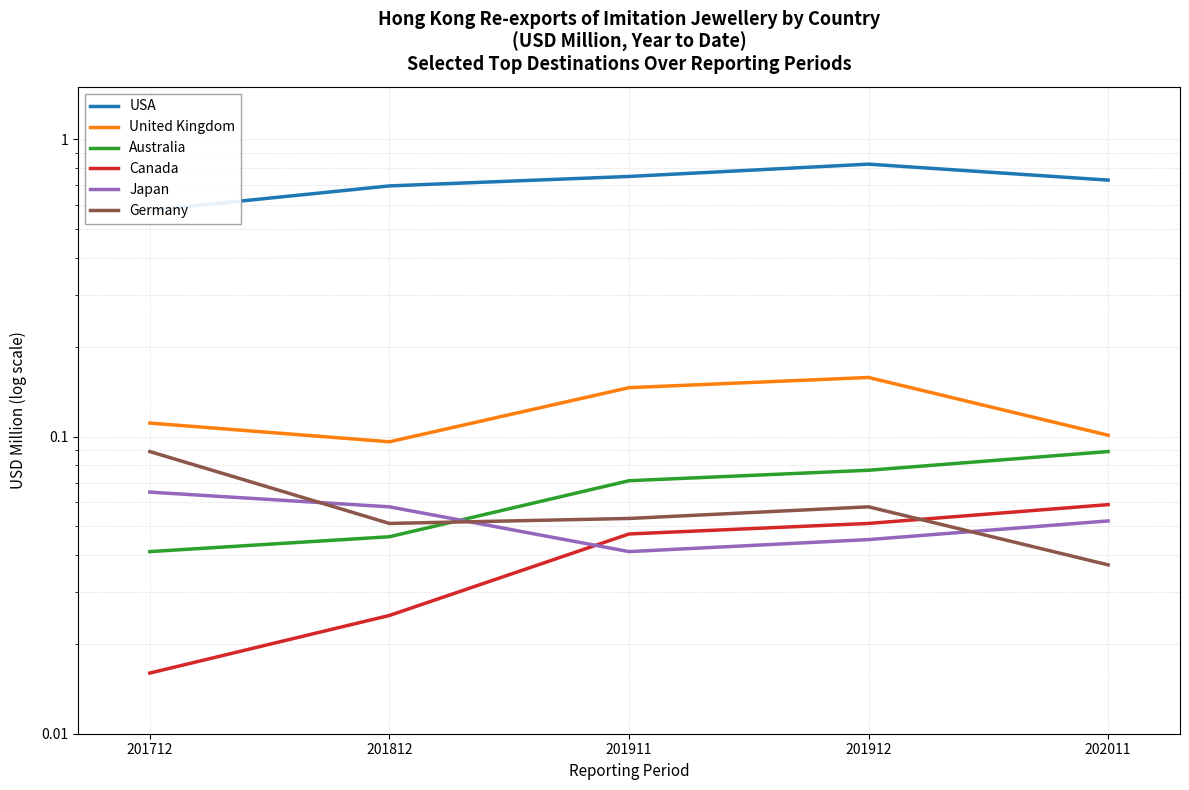

Count the United Kingdom values in the range 0 to 1.

5